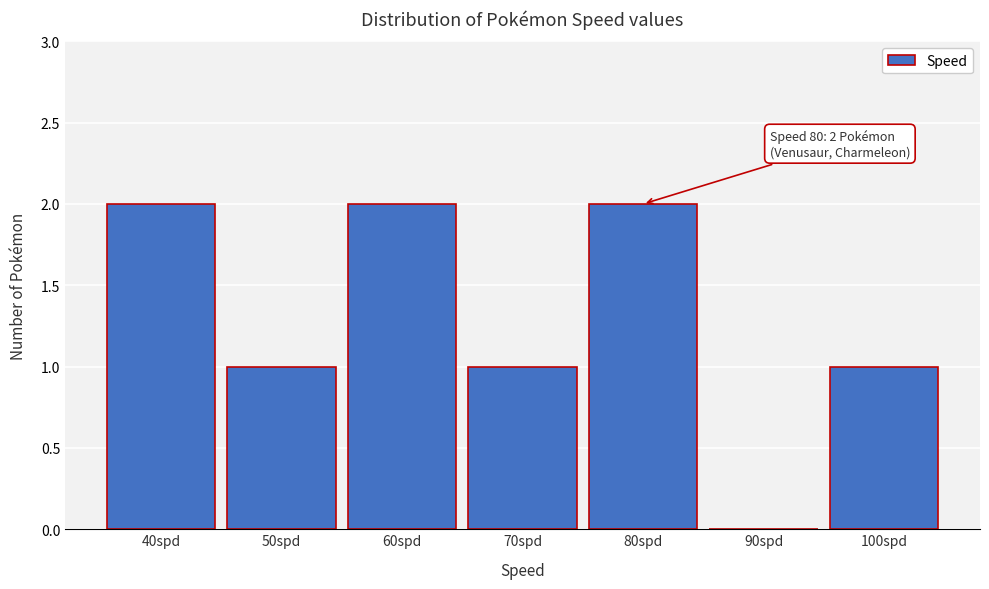

Reading left to right, what are all the values shown in this chart?

40spd=2	50spd=1	60spd=2	70spd=1	80spd=2	90spd=0	100spd=1